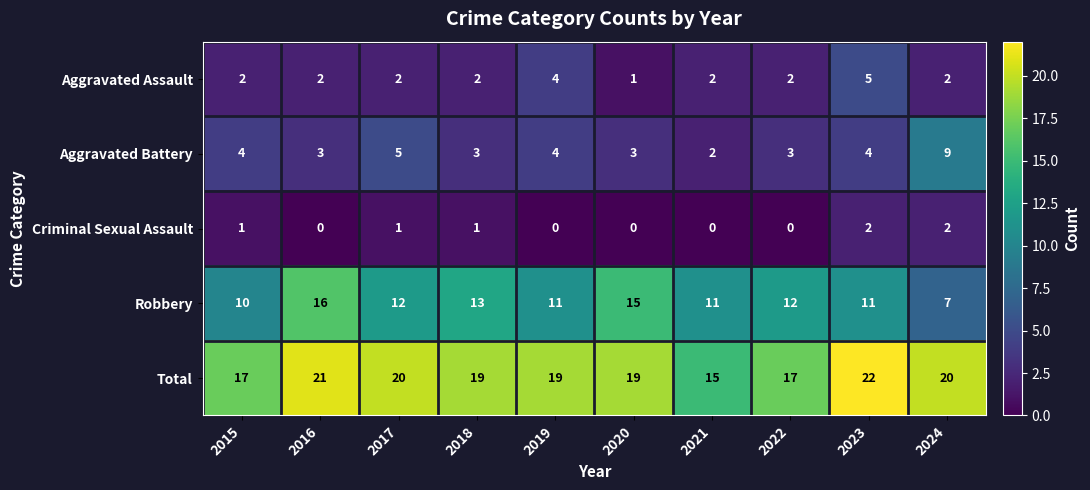

Count the number of categories in the chart.

10